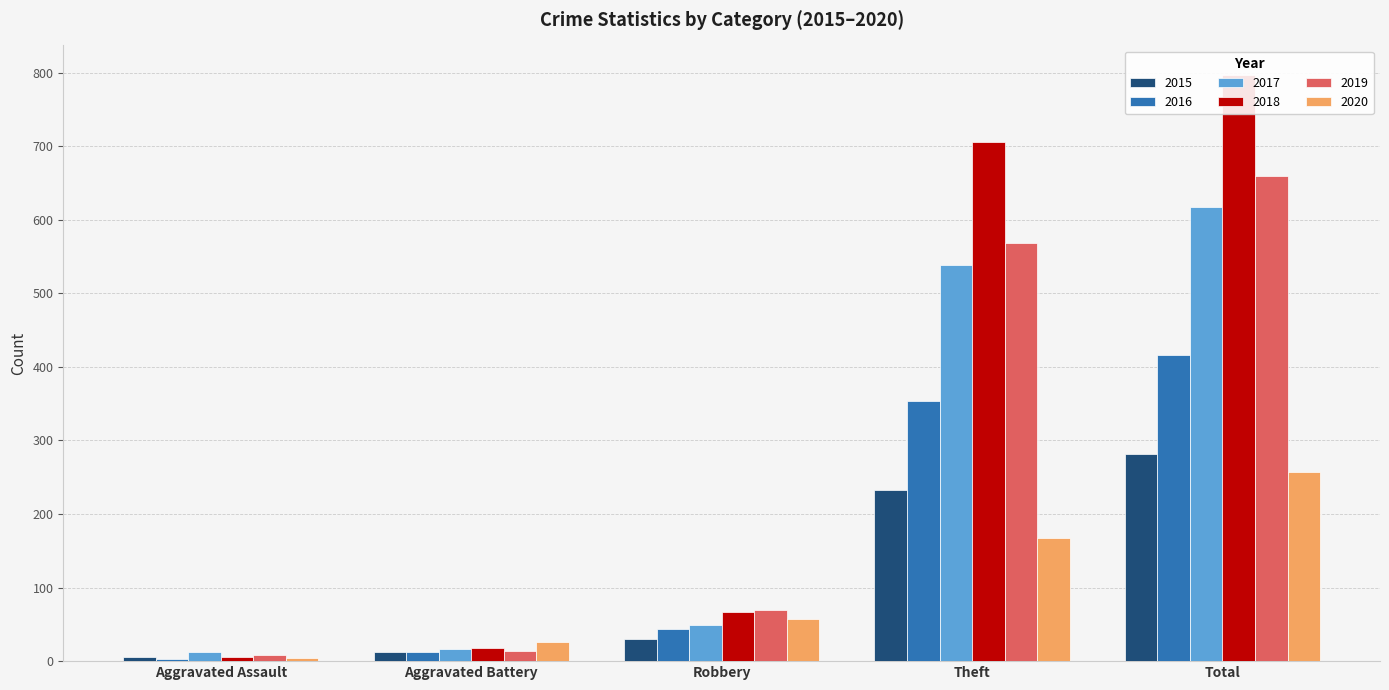

What position from the left is Robbery?

3